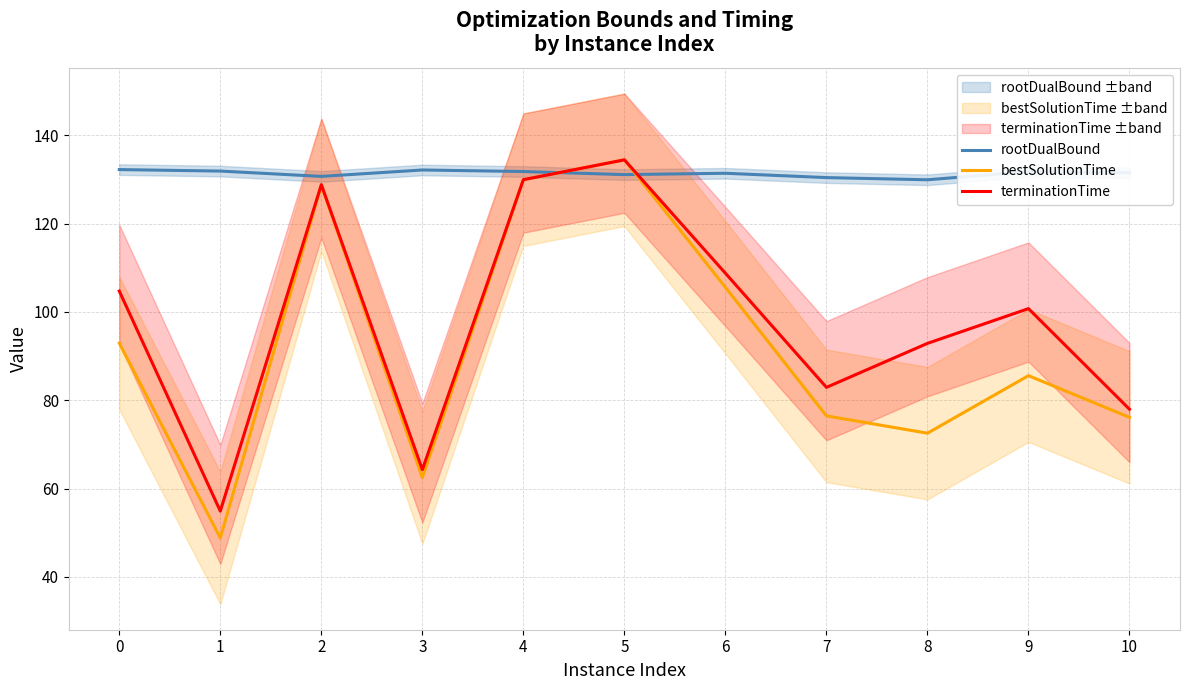

Is it true that rootDualBound equals 44.3 at 0?

False